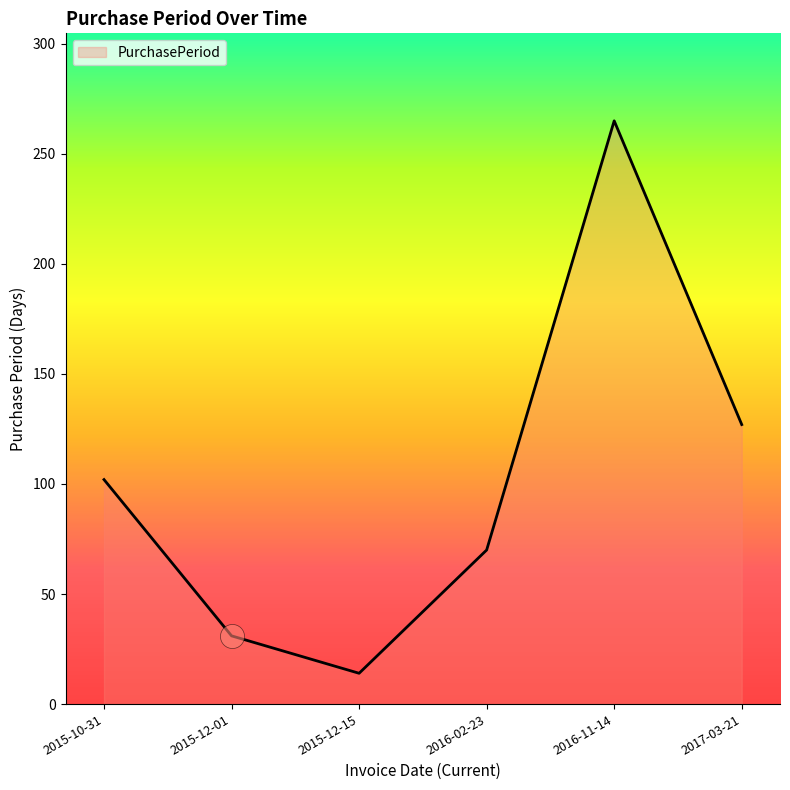

What is the ratio of the value at 2016-02-23 to the value at 2015-12-01?

2.3